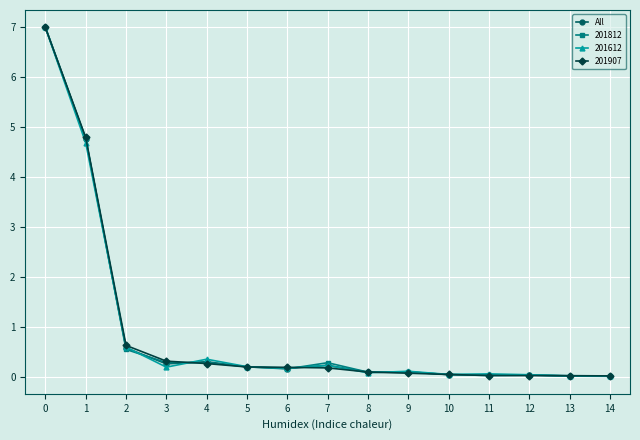

The value of All at 1 is 8.1. True or false?

False